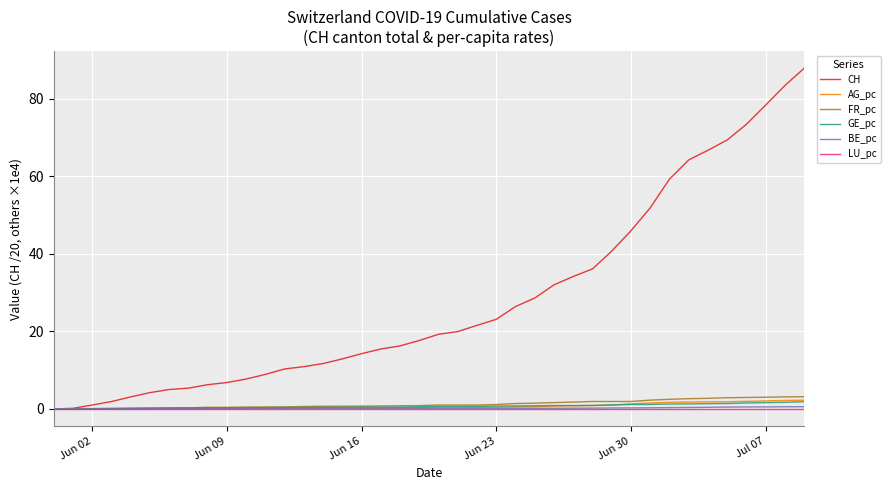

What is the maximum value for FR_pc?

3.1